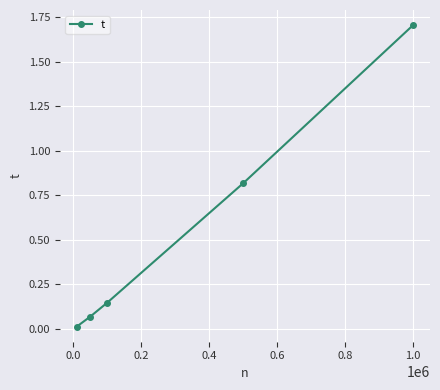

What is the difference between the maximum and second lowest values?

1.6